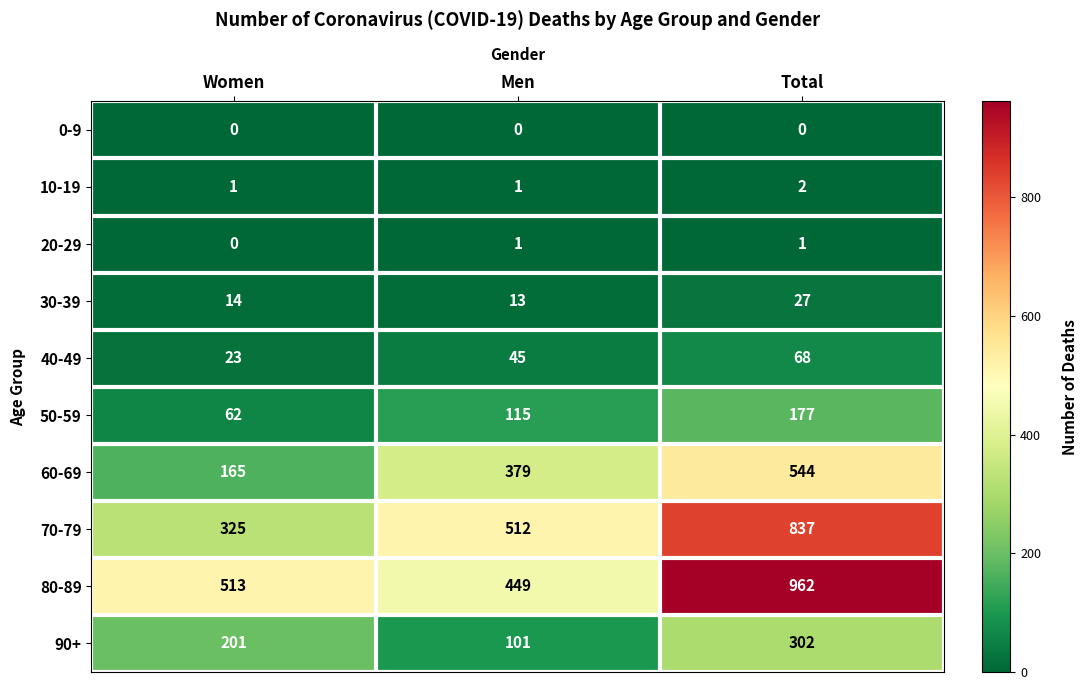

What is the sum of the 30-39 values at Men and Total?

40